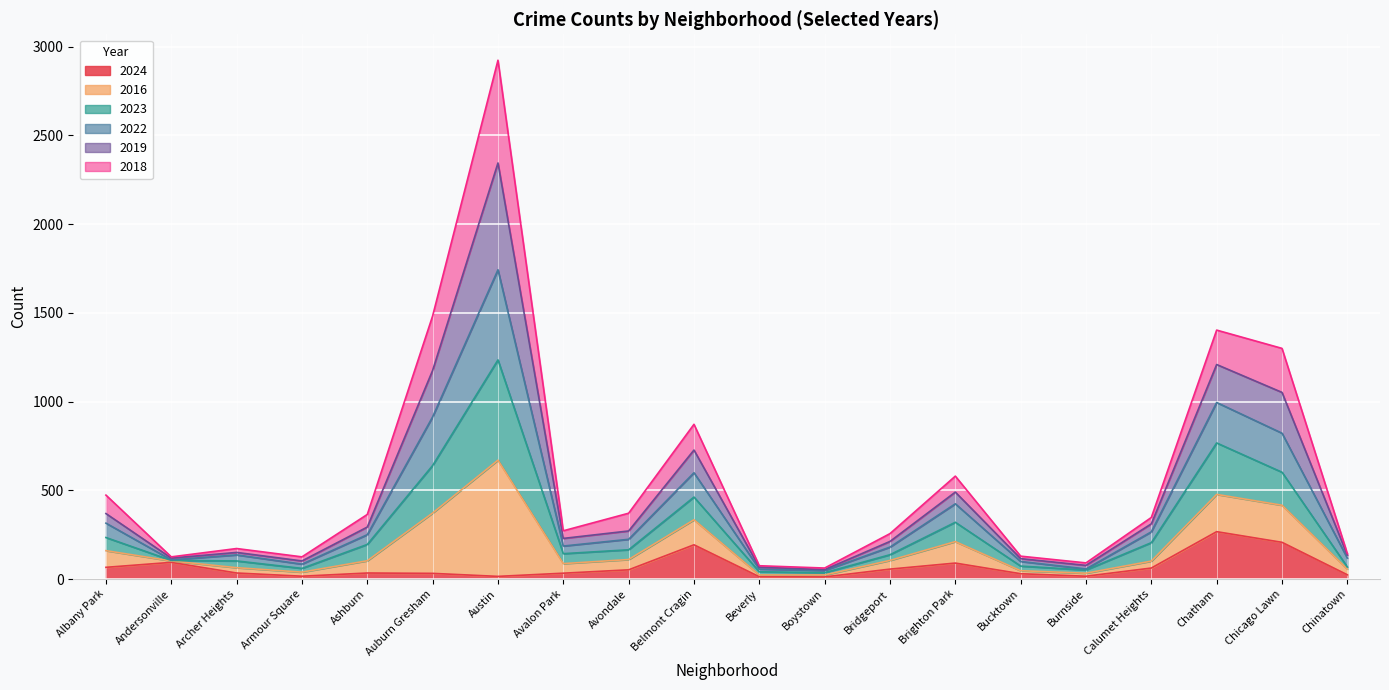

What is the label of the 12th point from the left?

Boystown